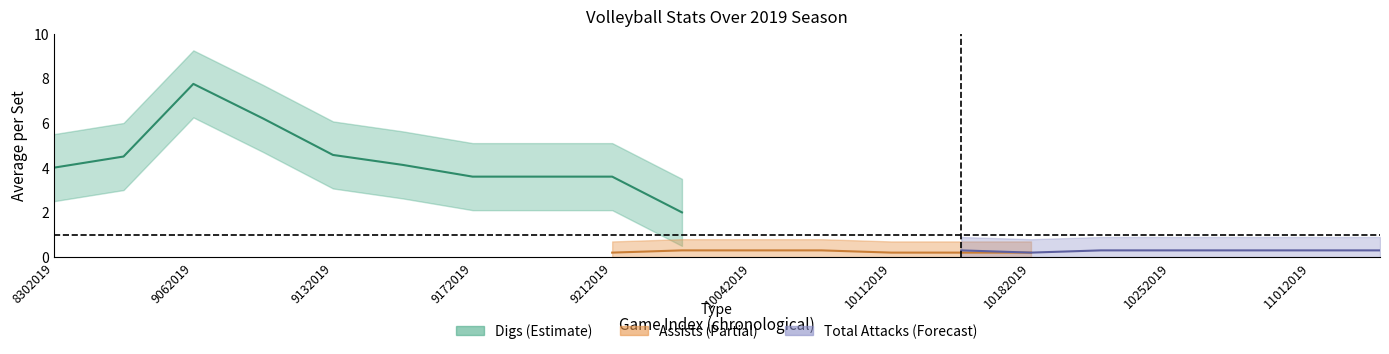

Does the chart display data point markers on the line(s)?

No